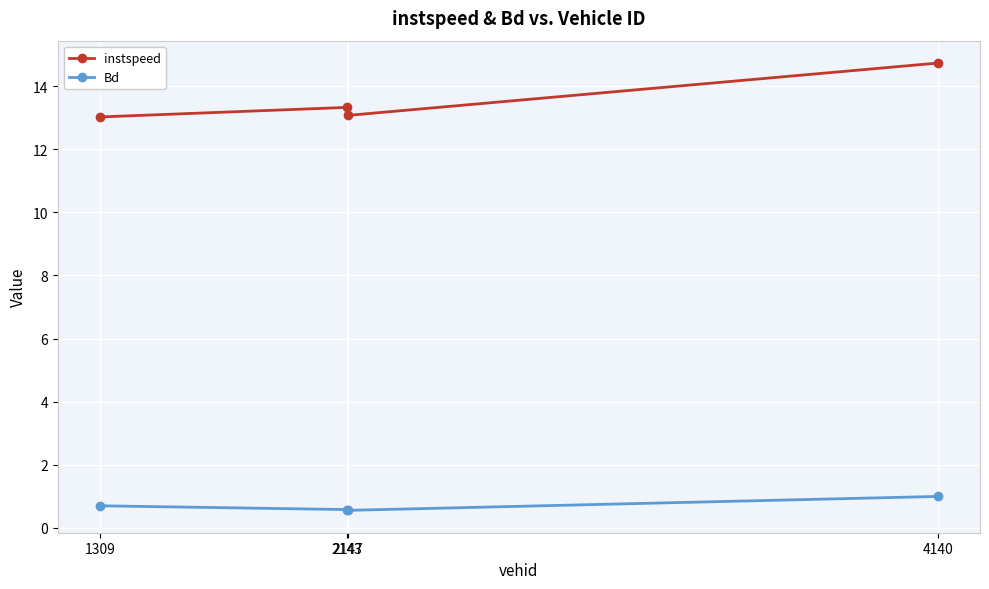

What value does the instspeed series have at 1309?

13.0